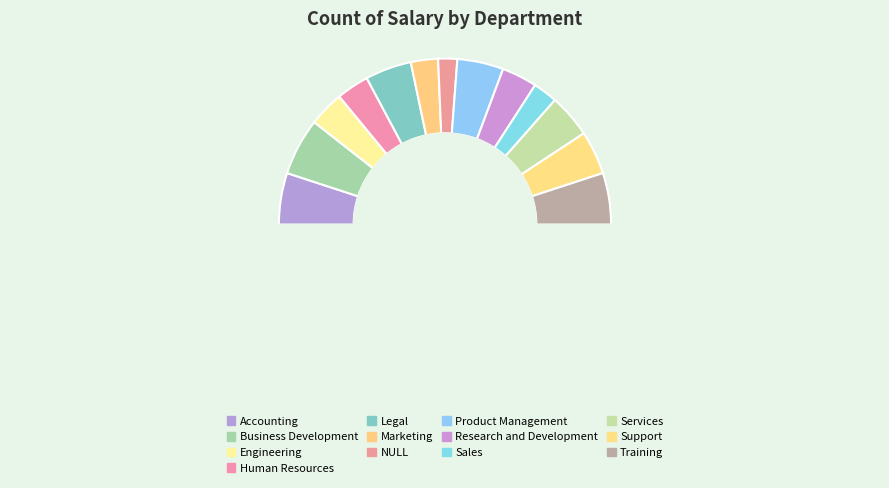

Does any single category account for the majority?

No